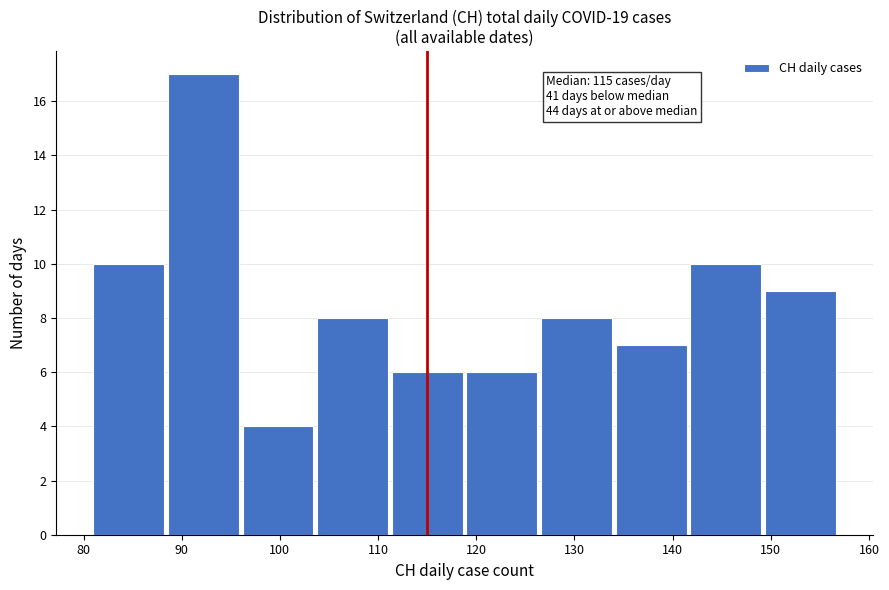

Over which range of the x-axis is the bar tallest?

88.6 to 96.2